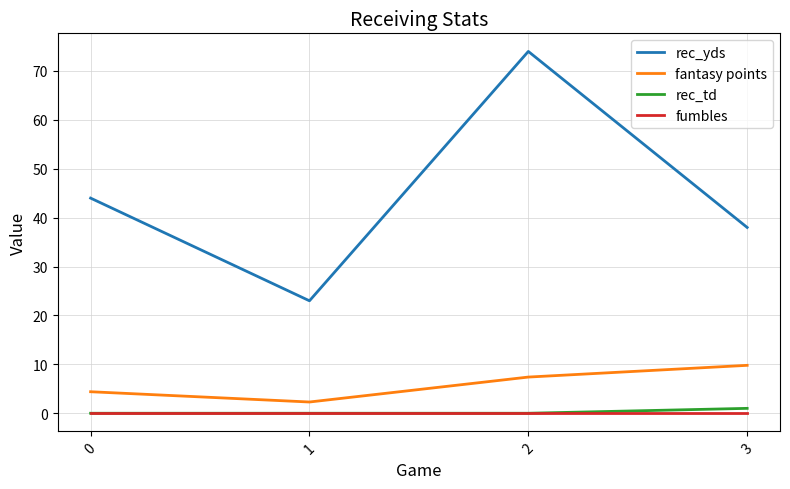

What is the difference between the fantasy points values at 3 and 2?

2.4